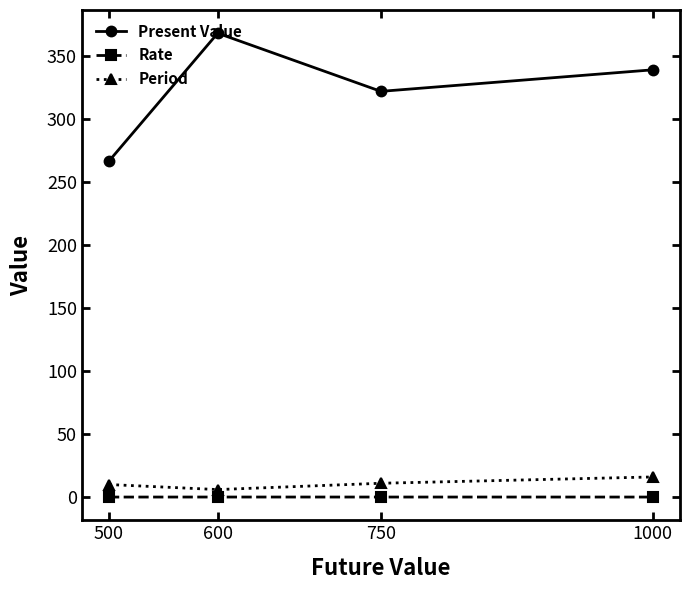

Which series changed the most between 600 and 750?

Present Value